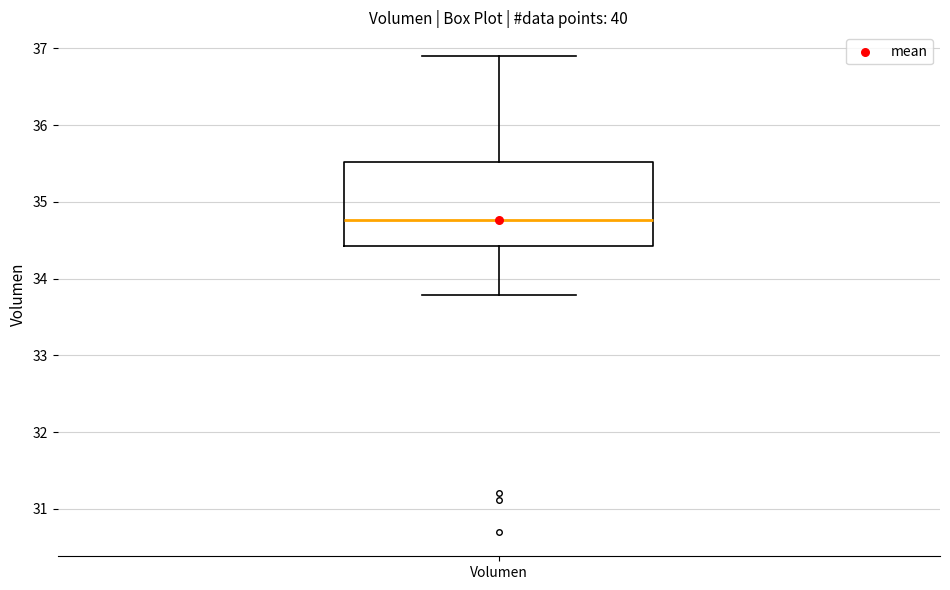

Read this box plot against the y-axis: the position of the median line, the range covered by the box, and the ends of both whiskers. The values are not printed on the chart, so give them approximately, as read against the axis.

median 34.8, box 34.4 to 35.5, whiskers 33.8 to 36.9